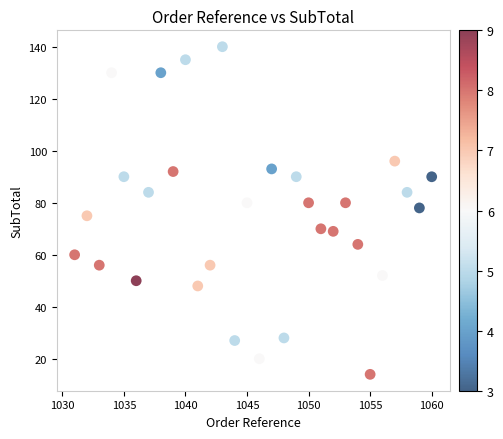

What is the range of Y values (max minus min)?

126.0